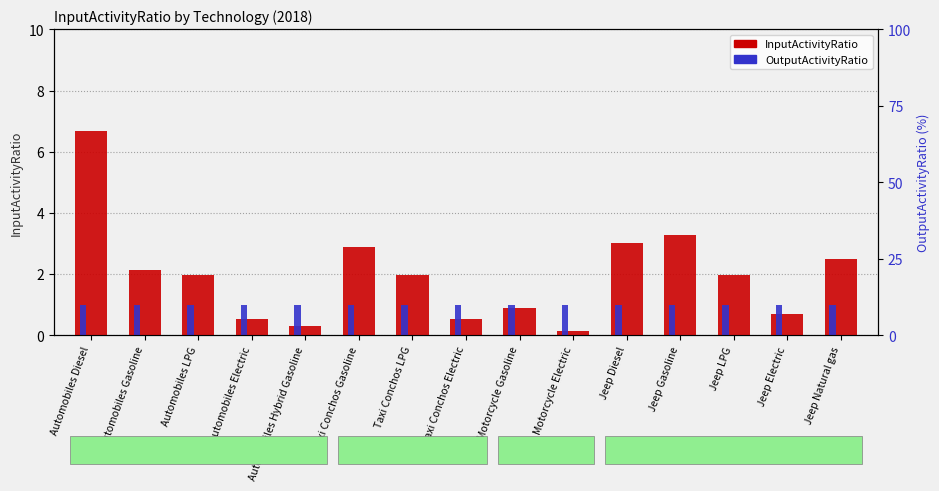

Is it true that the value at Taxi Conchos Electric is 0.5?

True